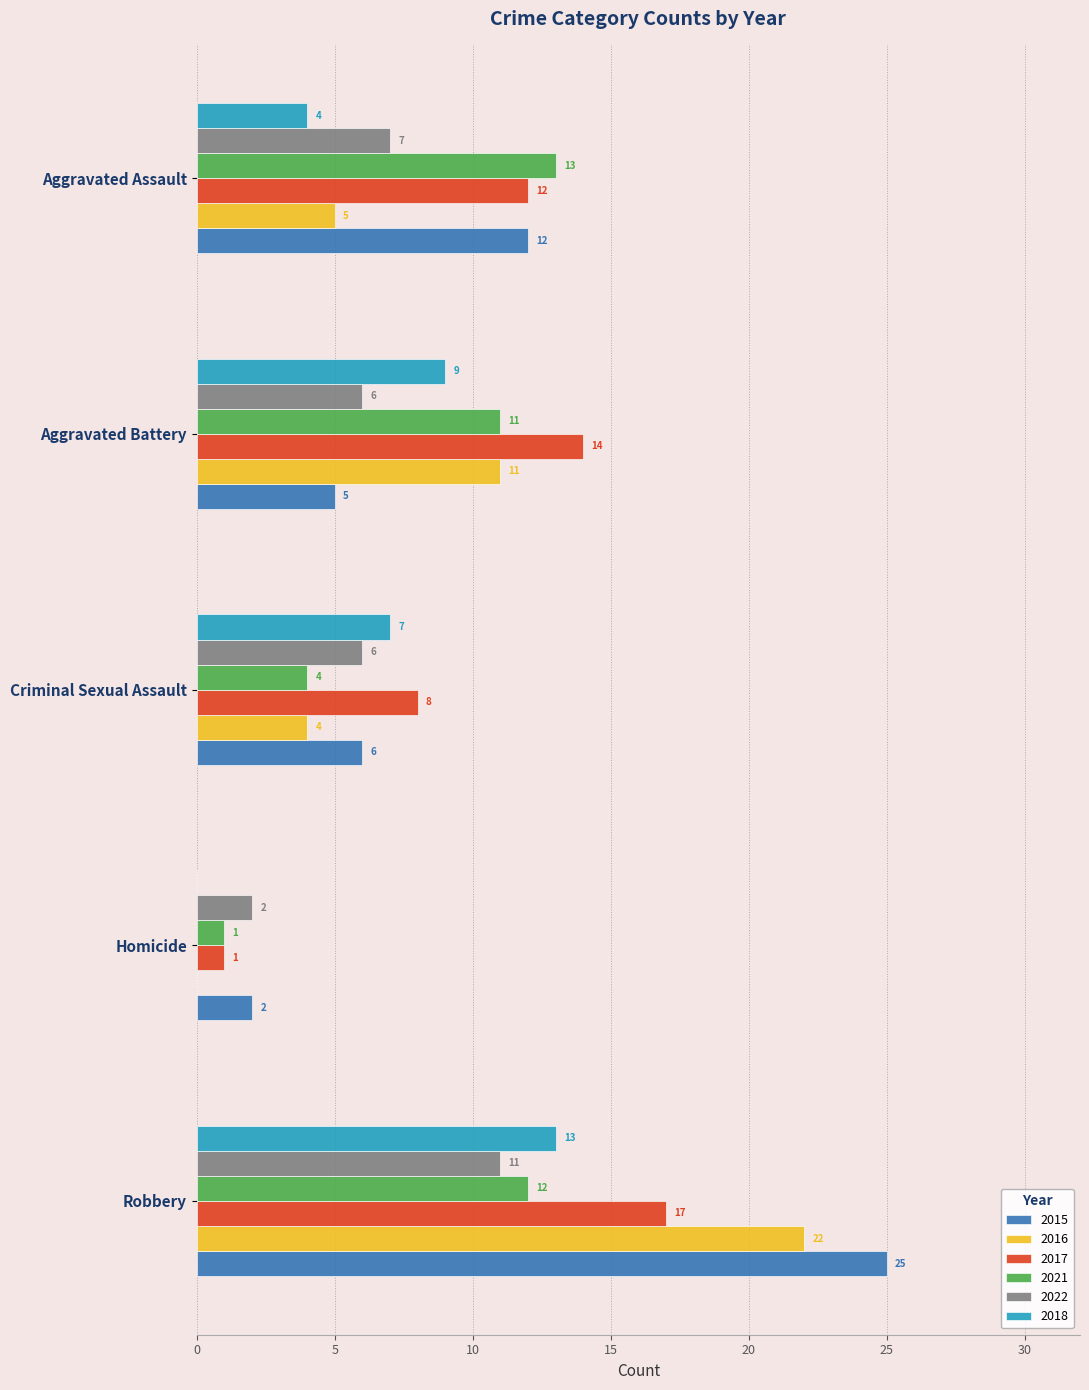

Count the 2017 values in the range 8 to 14.

3